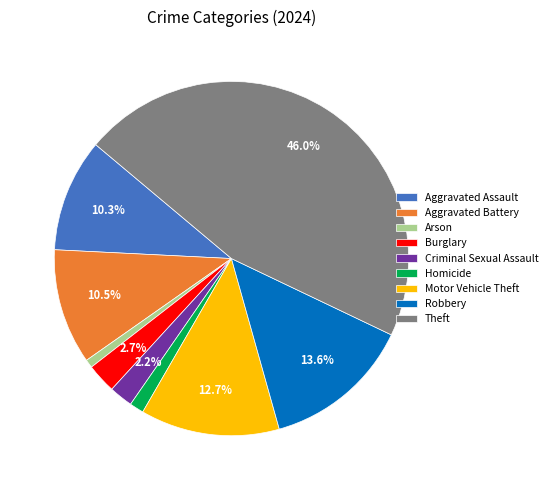

To the nearest percent, what is the difference between the largest and smallest slice percentages?

45%